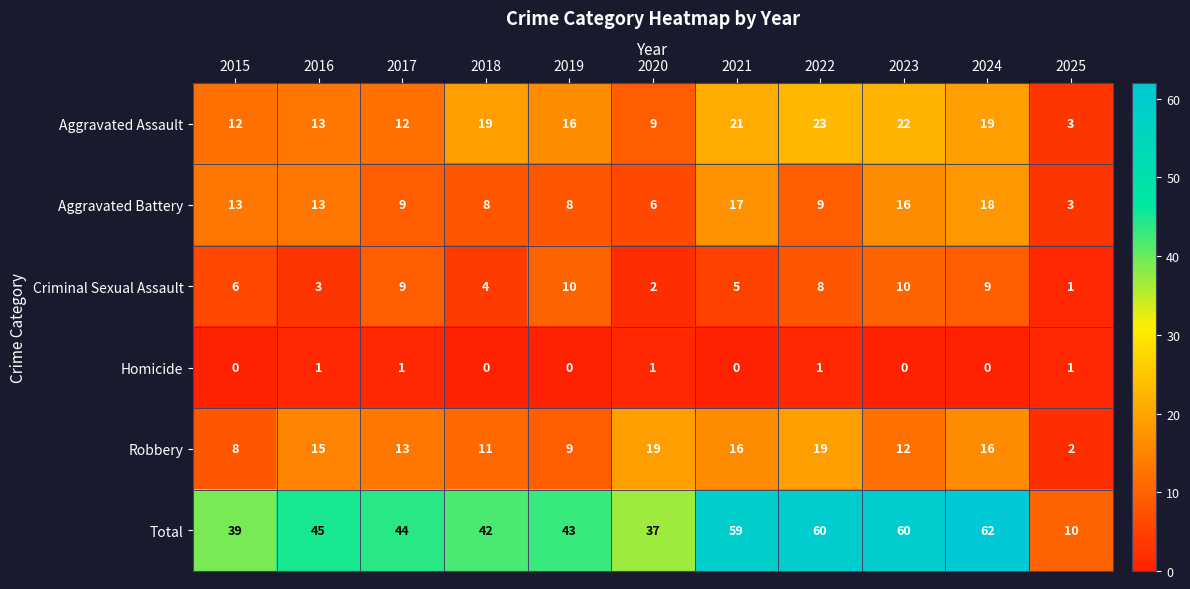

Read the Robbery value at 2020, to the nearest 5.

20